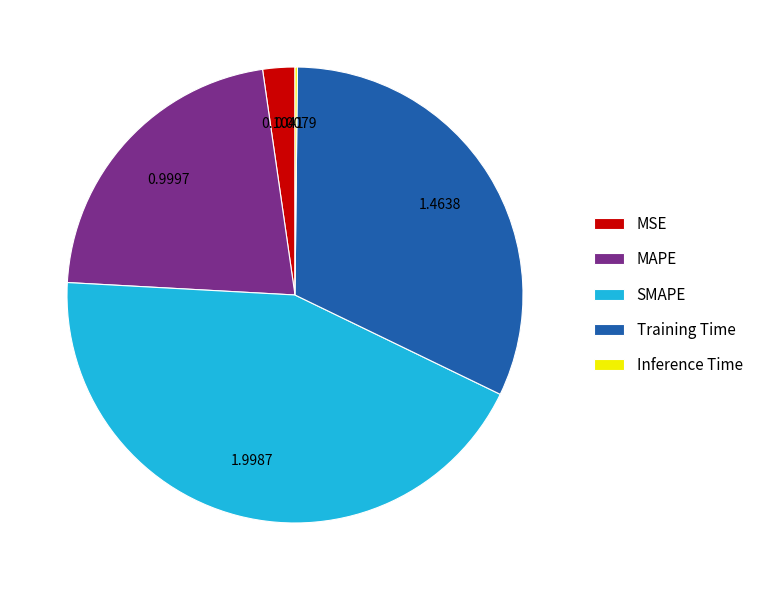

Is it true that Training Time is 44% of the pie?

False